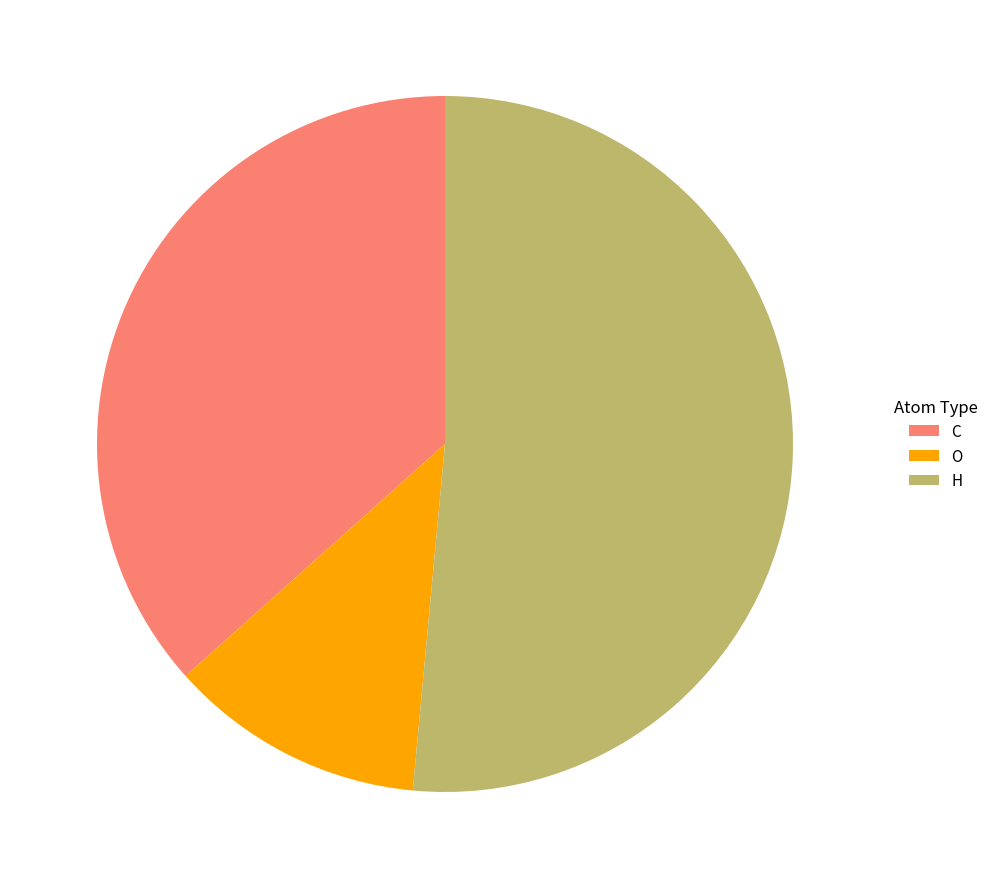

How many segments does this pie chart have?

3